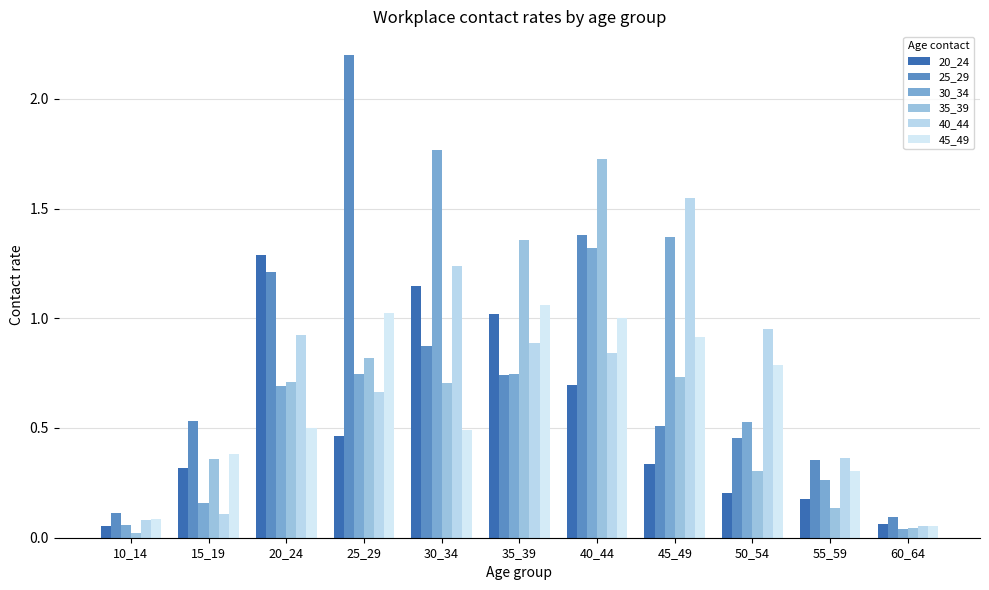

At which label is 45_49 closest to 0?

60_64